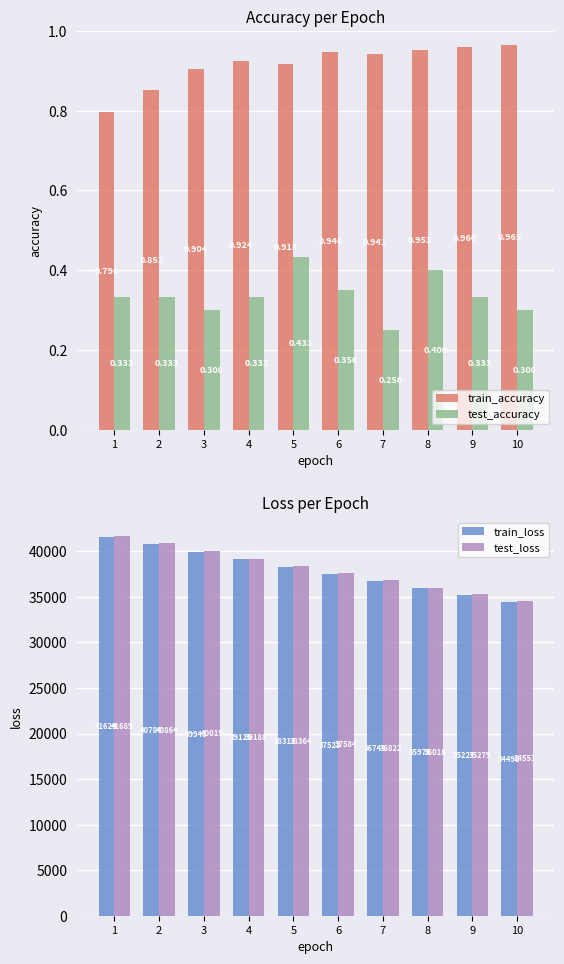

How many bars are there in total?

40